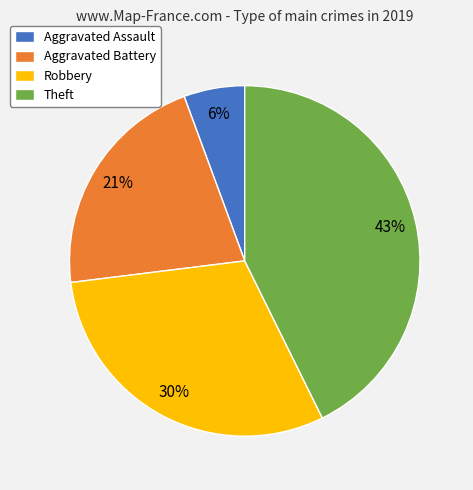

Is it true that Robbery is 44% of the pie?

False